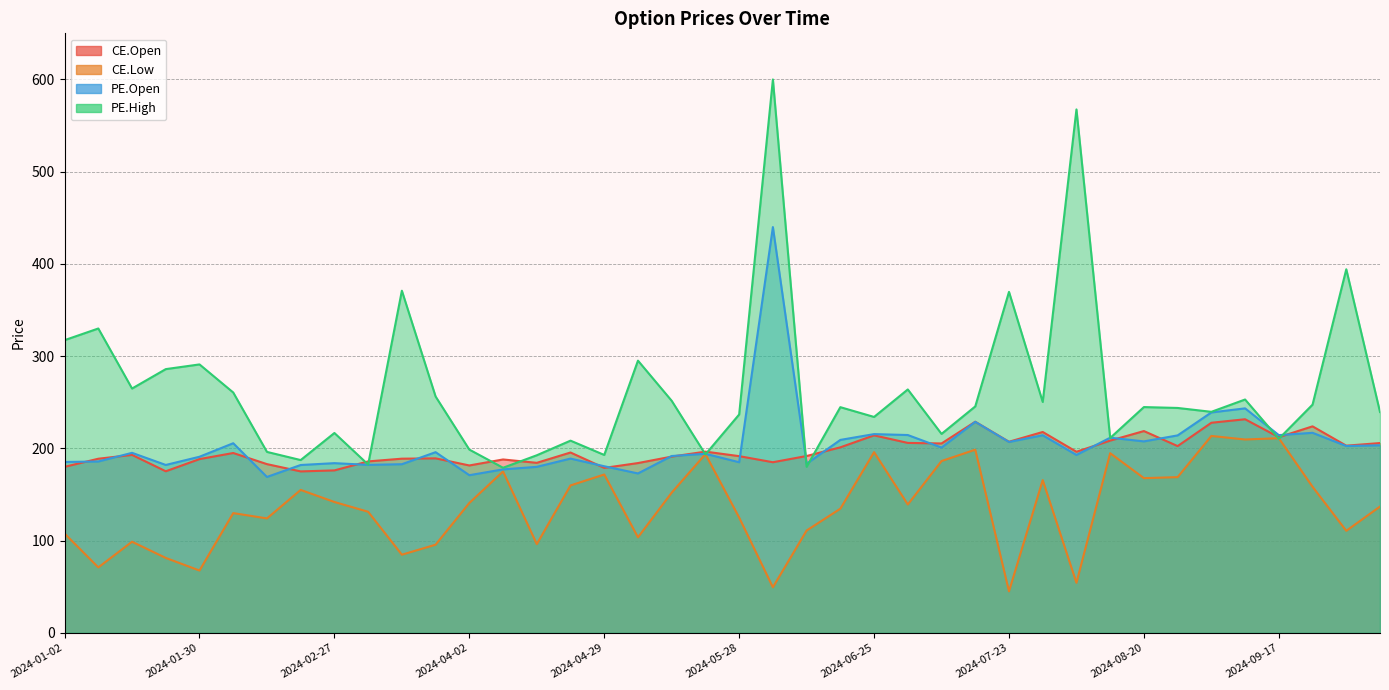

What is the difference between the maximum and minimum values in the PE.Open series?

270.9